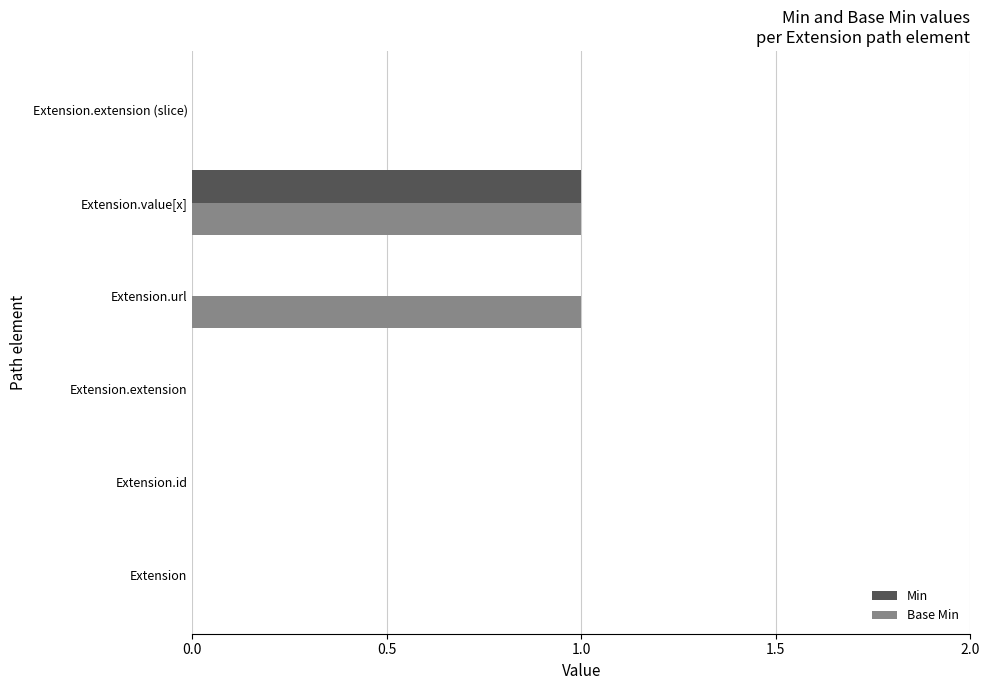

At which category is the sum across all series the highest?

Extension.value[x]